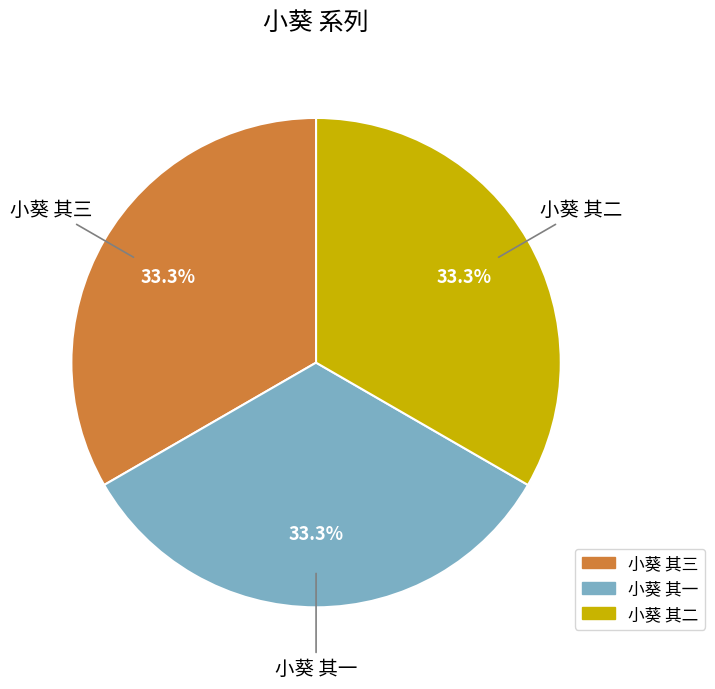

What percentage is the 小葵 其二 slice, to the nearest percent?

33%